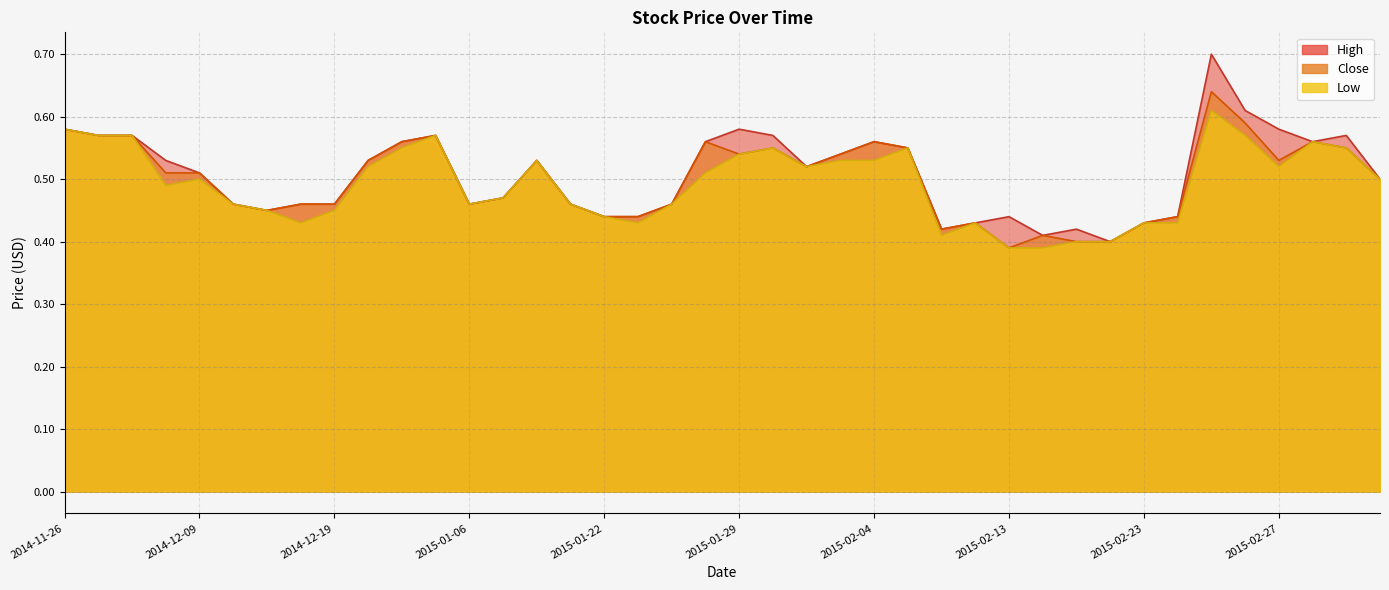

At which category does the chart reach its peak across all series?

2015-02-25